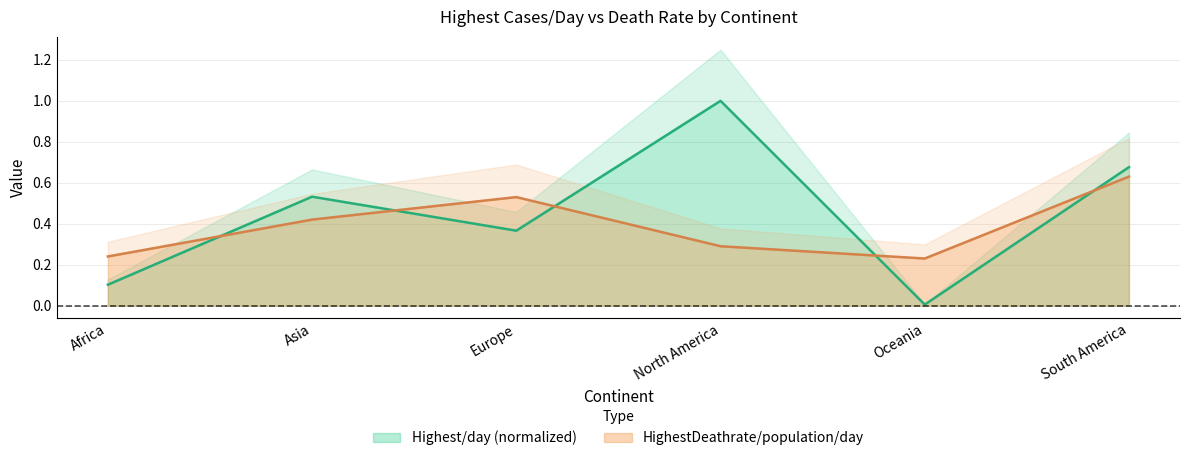

What is the label of the 2nd point from the left?

Asia